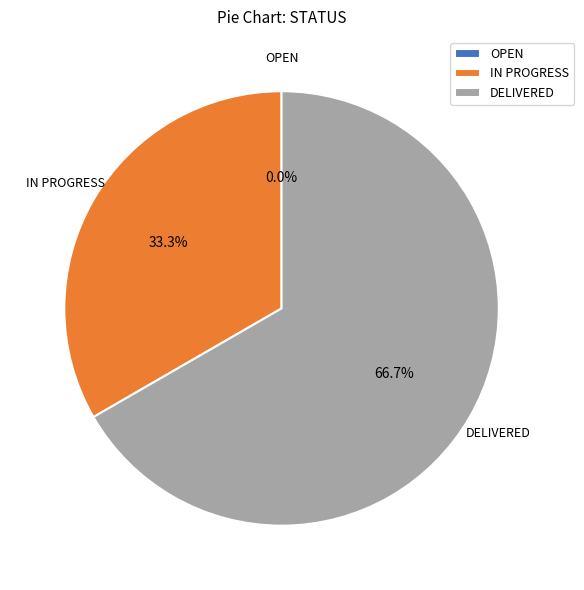

Is OPEN the majority of the pie?

No